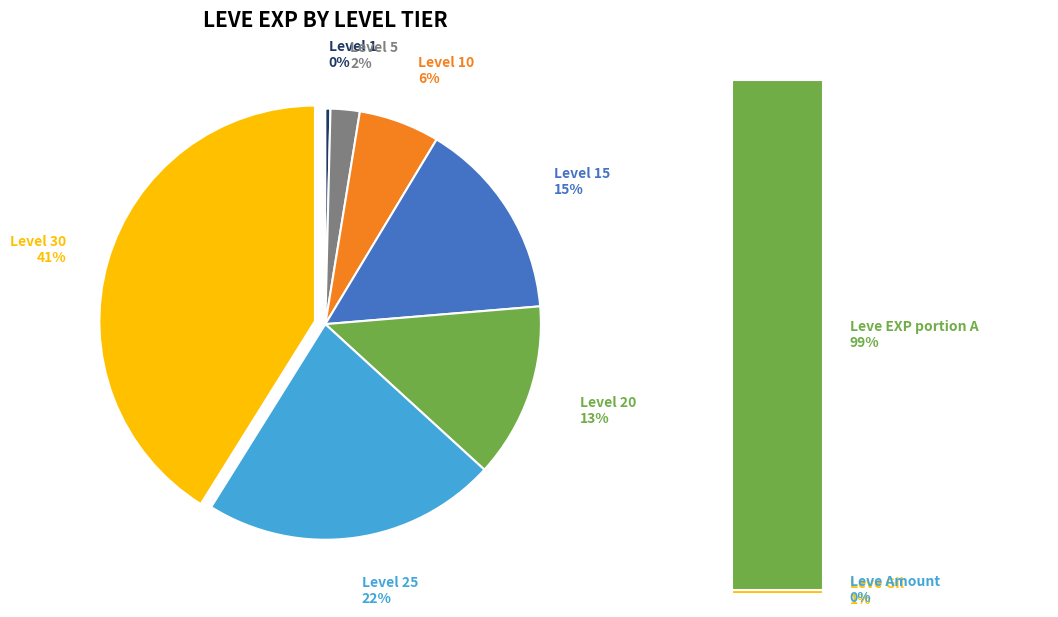

To the nearest percent, what portion does Level 20 represent?

13%